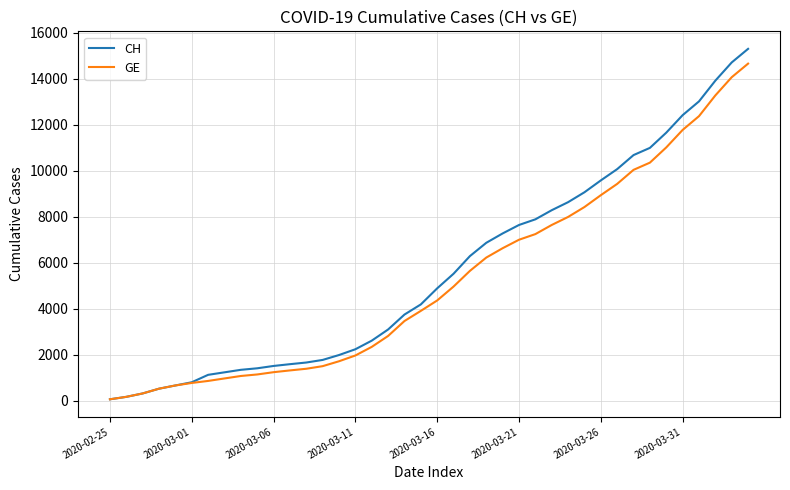

Which series has the widest spread of values?

CH